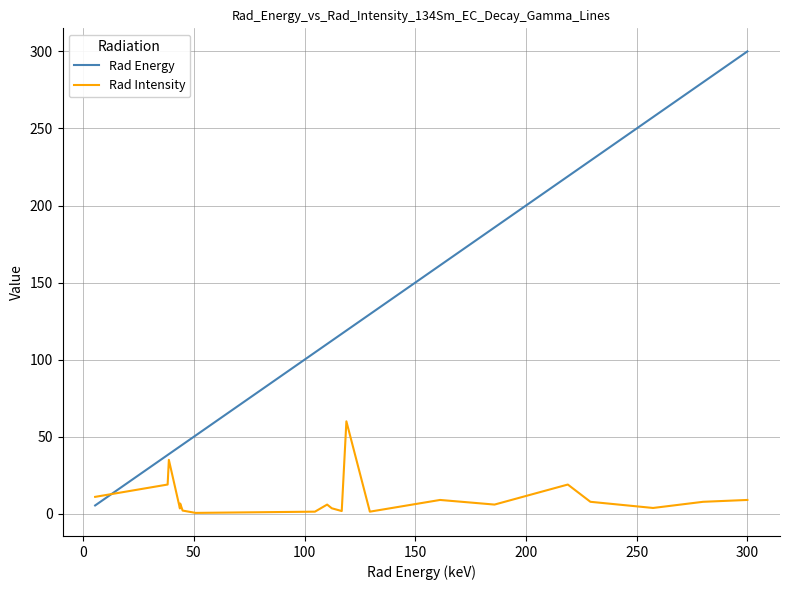

Which series has the widest spread of values?

Rad Energy